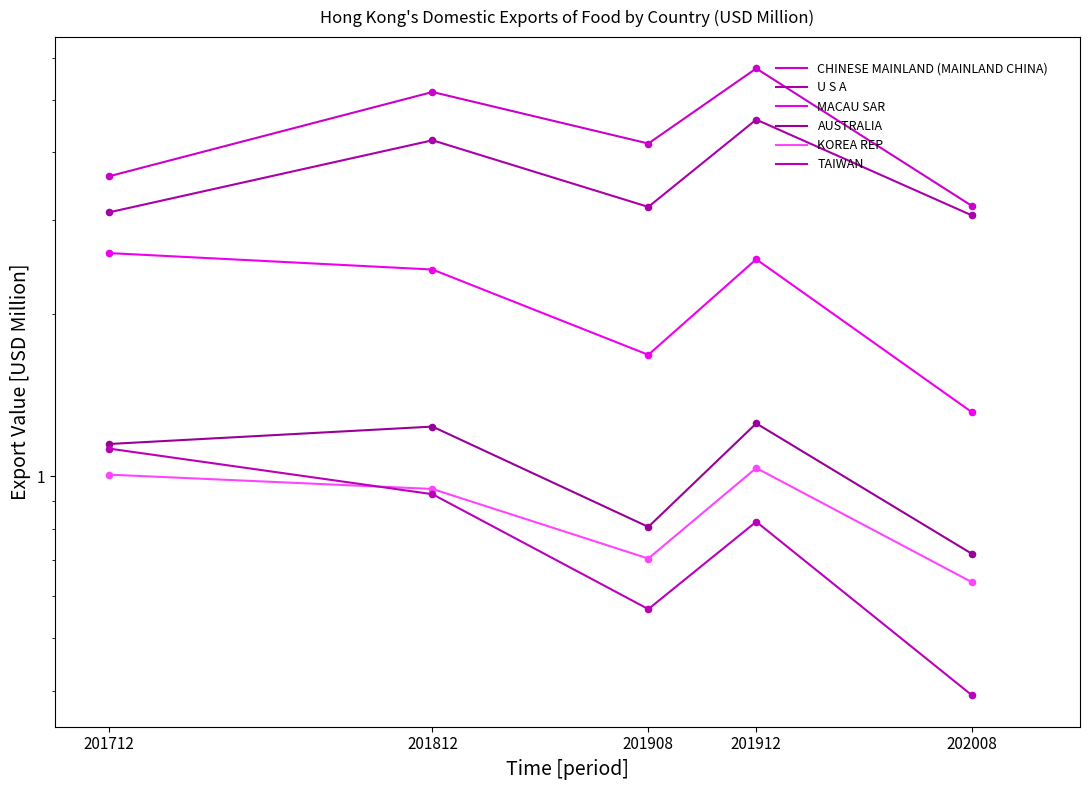

Which series has the largest Y range (max minus min)?

CHINESE MAINLAND (MAINLAND CHINA)